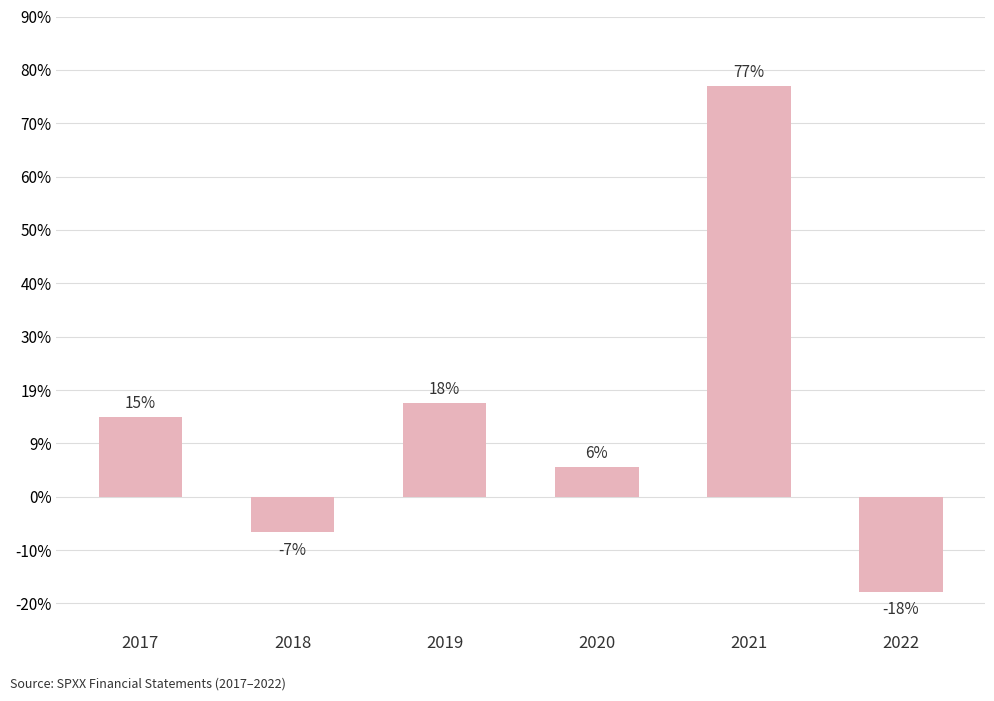

Which category has the lowest value across all series?

2022